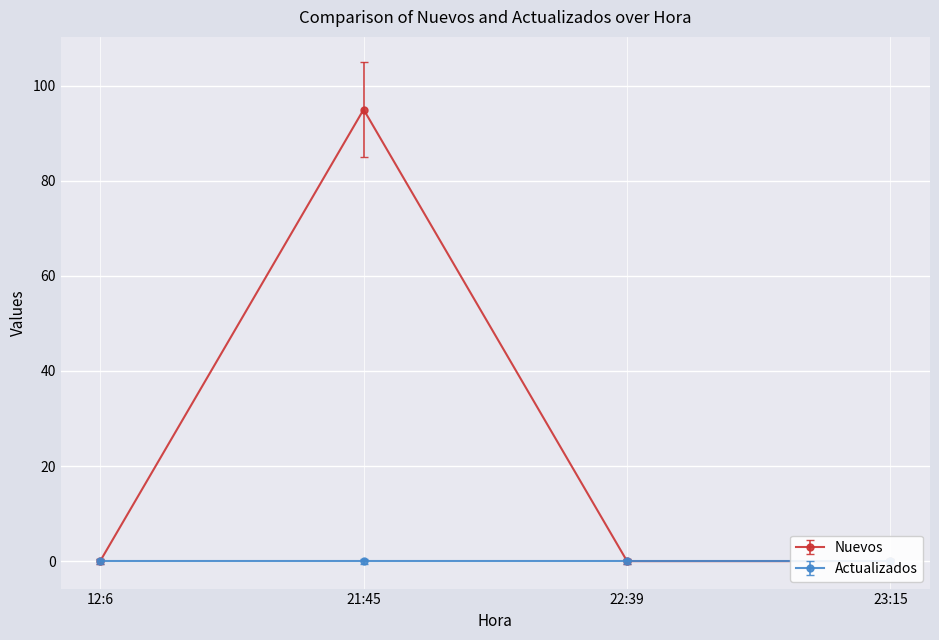

Reading left to right, what are all the values shown in this chart?

0	95	0	0